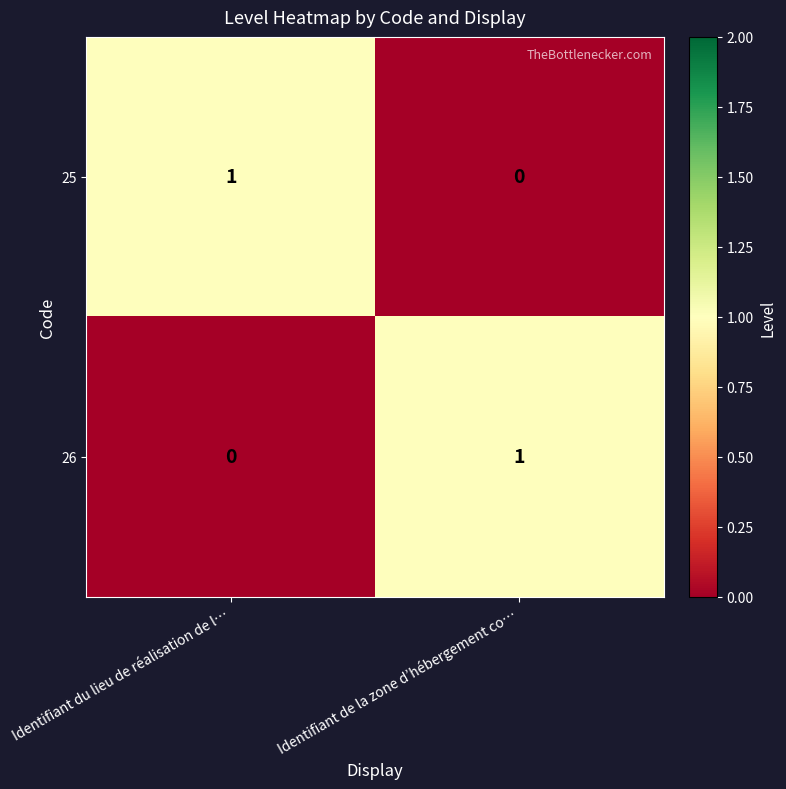

At which label does 25 reach its peak?

Identifiant du lieu de réalisation de l…